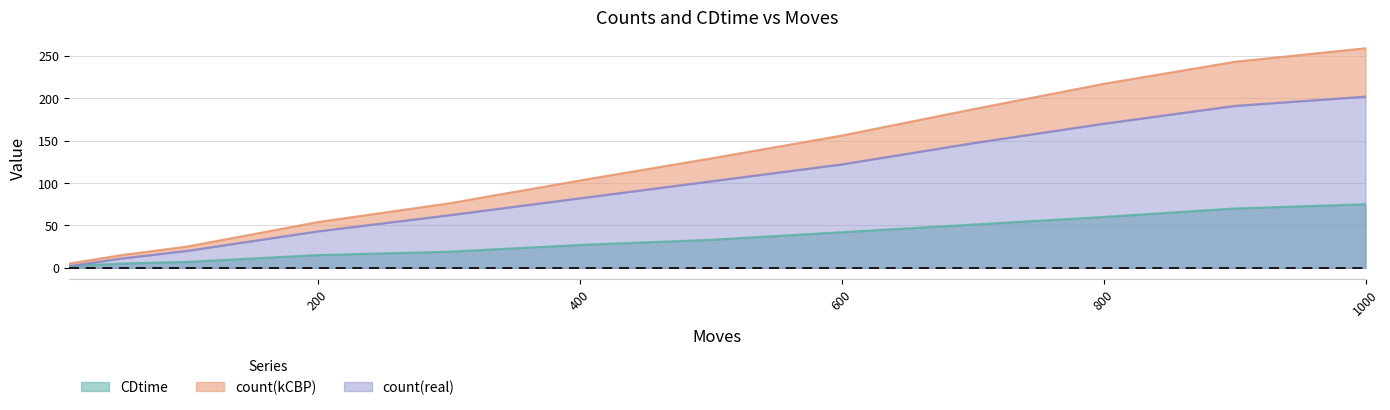

Which series changed the most between 300 and 700?

count(kCBP)